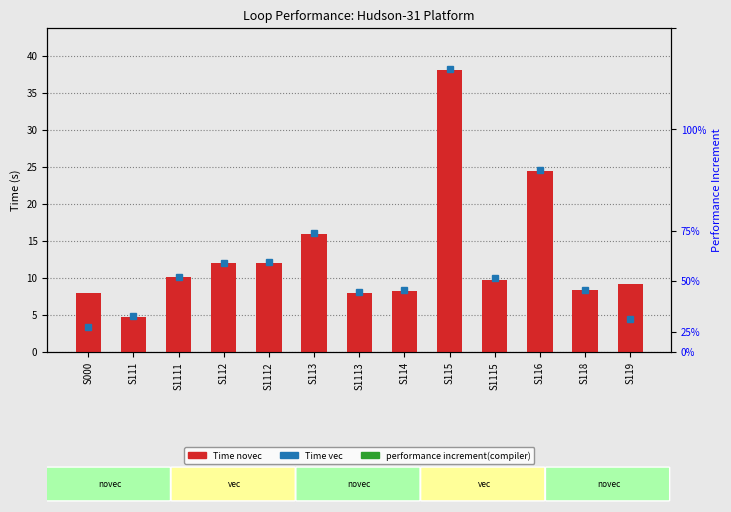

At which category does the chart reach its minimum across all series?

S111